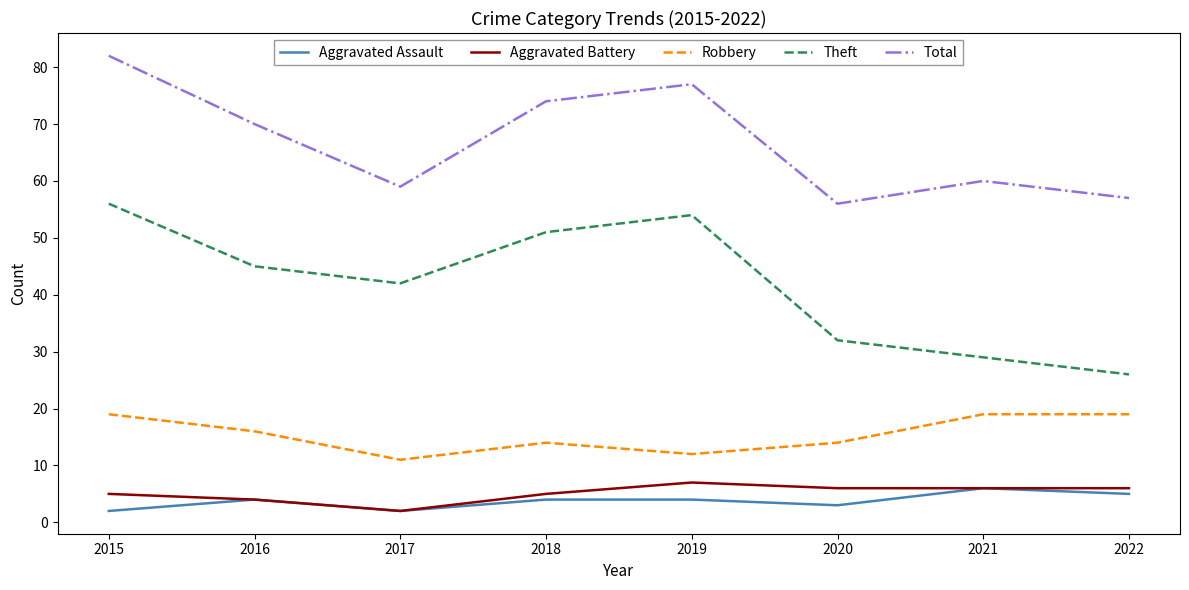

What is the difference between the Robbery values at 2017 and 2015?

8